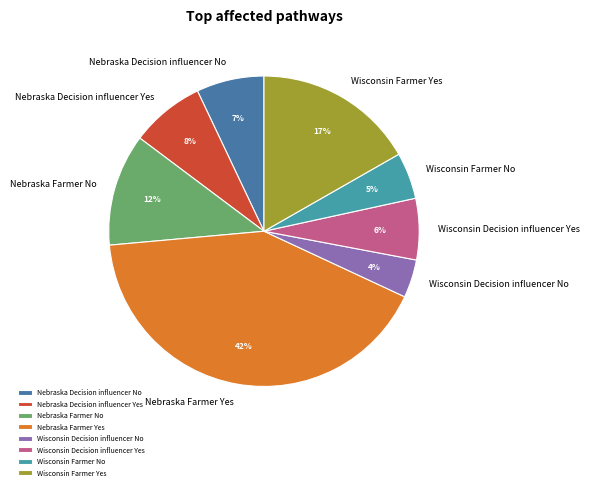

Do Wisconsin Decision influencer Yes and Nebraska Decision influencer Yes together represent more than half of the pie?

No